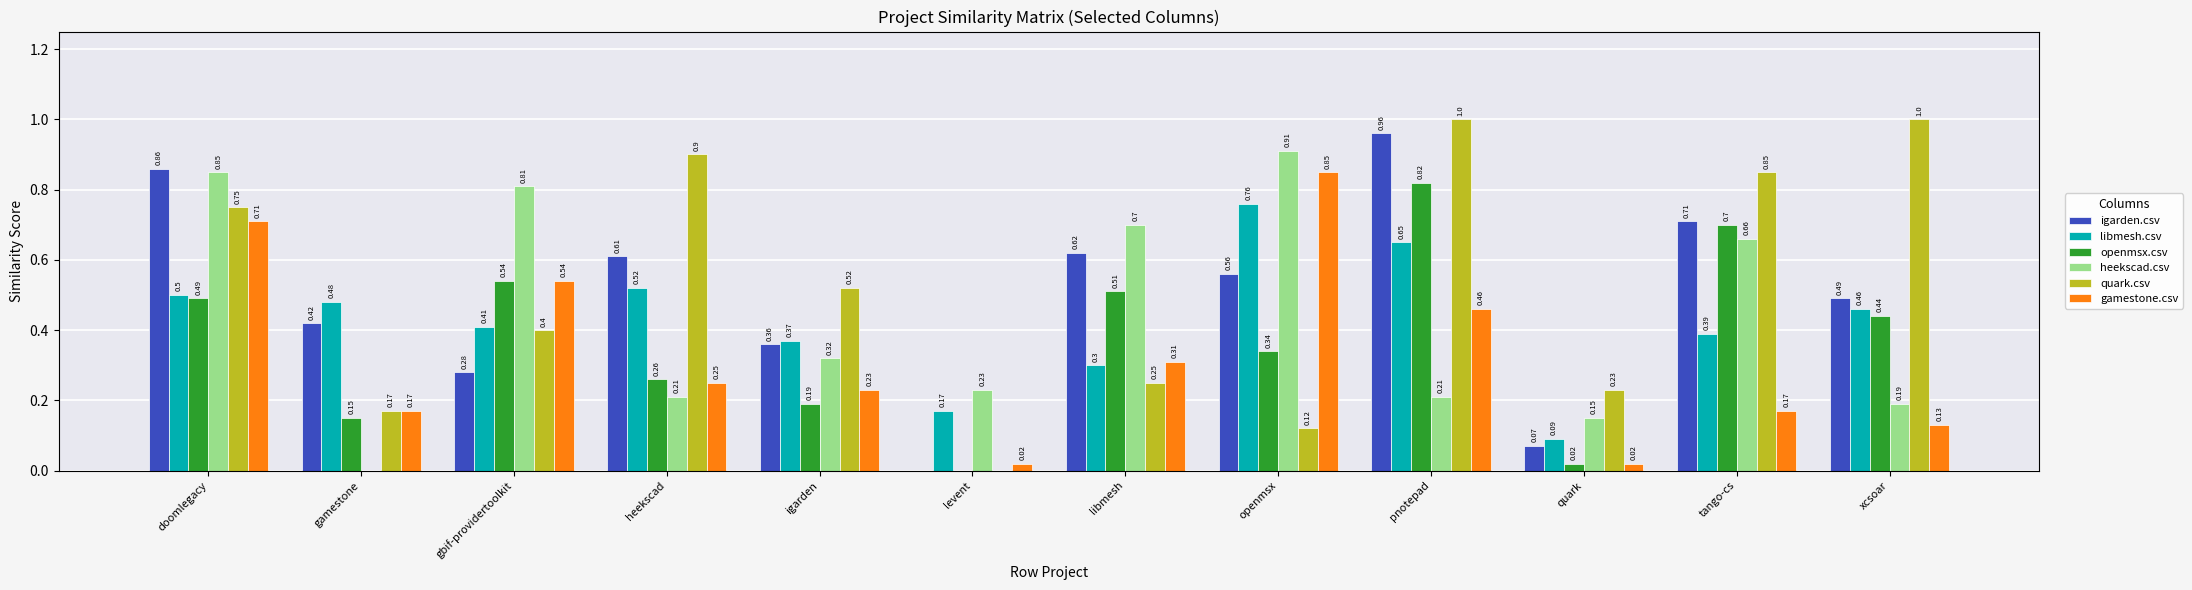

At which category is the sum across all series the highest?

doomlegacy